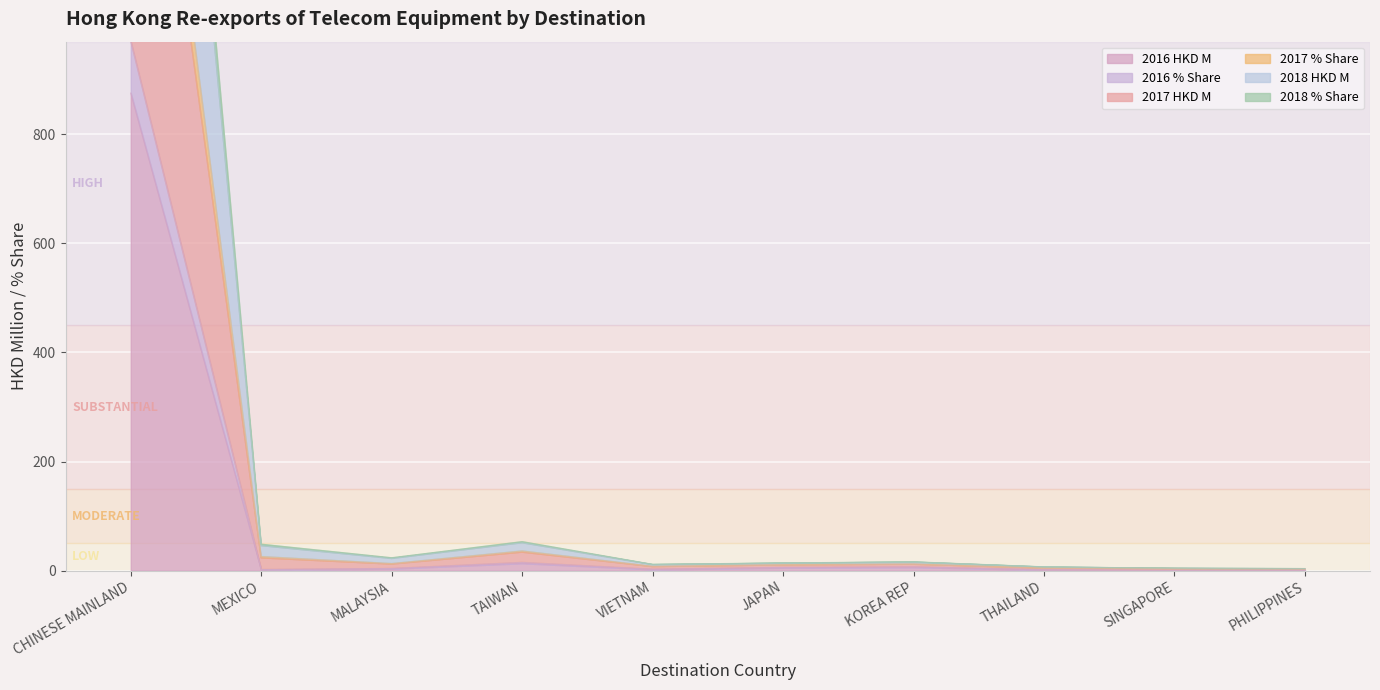

Which series has the largest total across all categories?

2017 HKD M